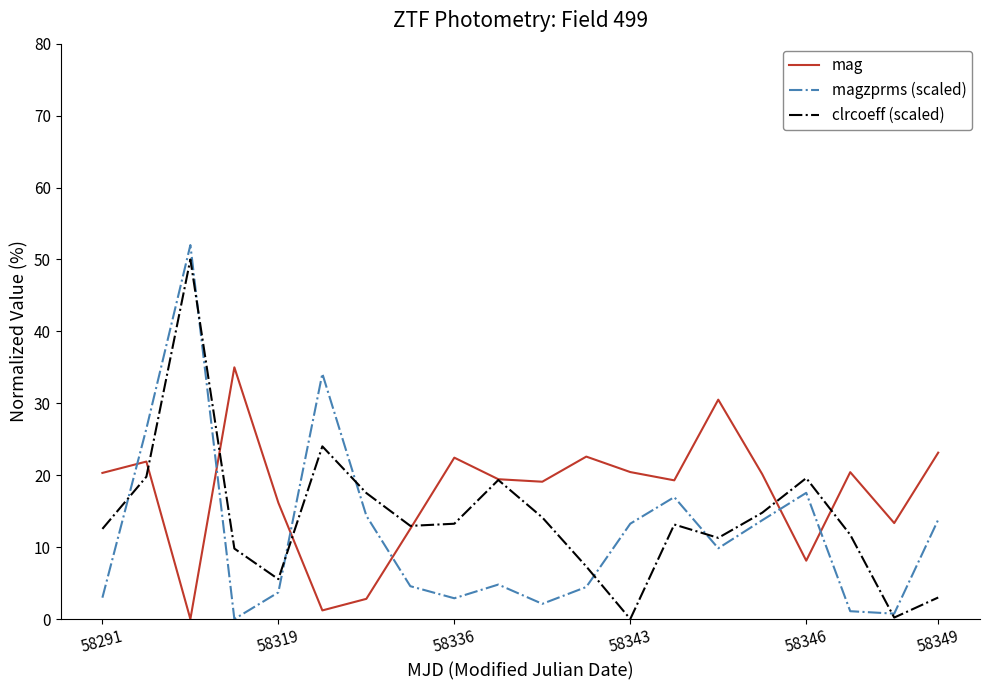

What is the average value of the mag series?

17.4